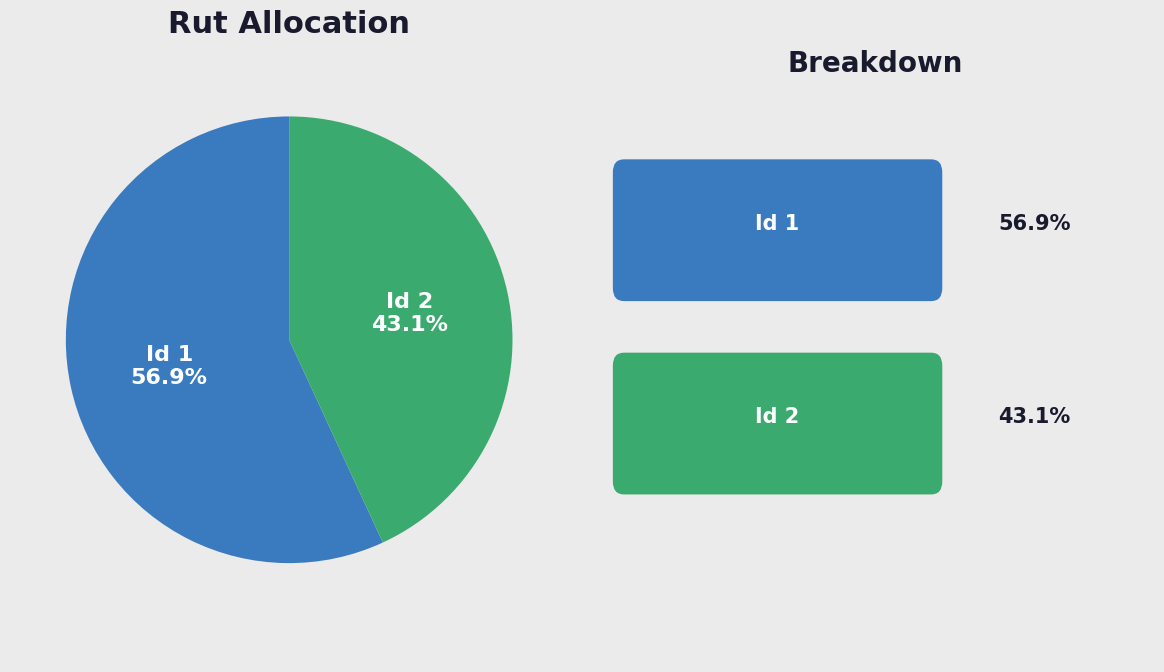

Is there a majority slice in this chart?

Yes